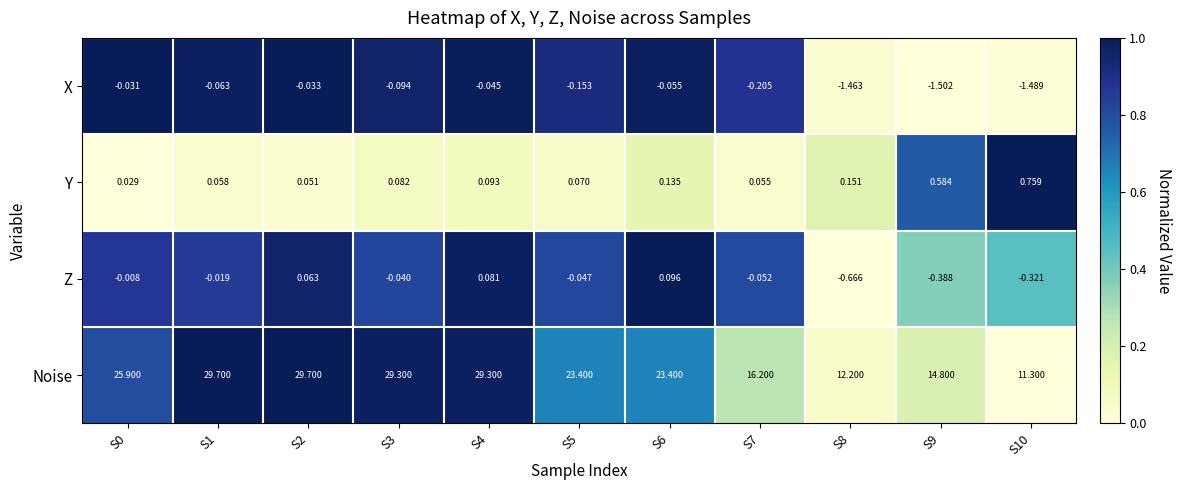

Which series has the largest total across all categories?

Noise